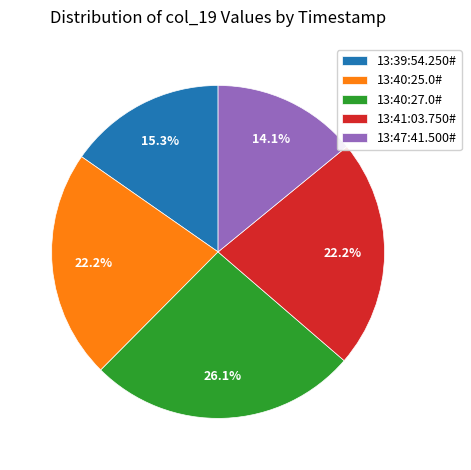

Is it true that 13:39:54.250# is 29% of the pie?

False